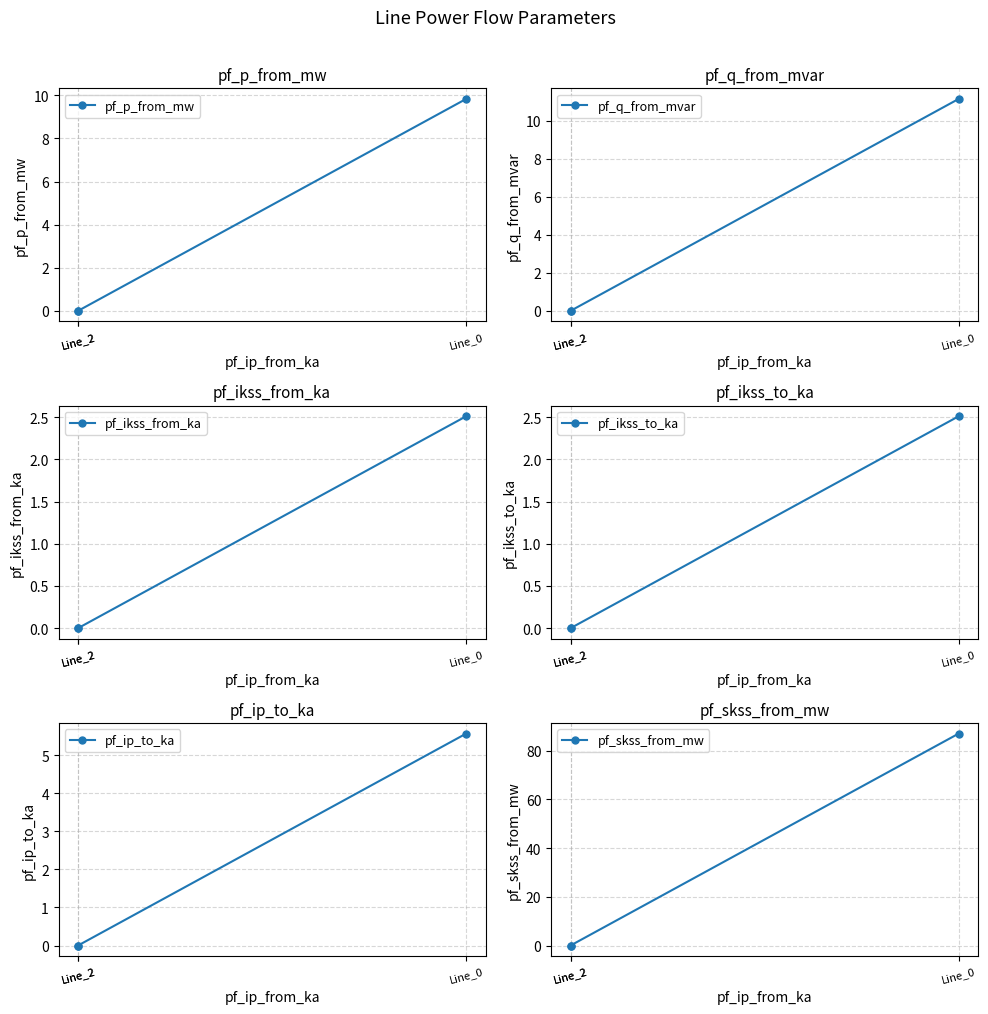

Is this an area chart (filled region under the line)?

No